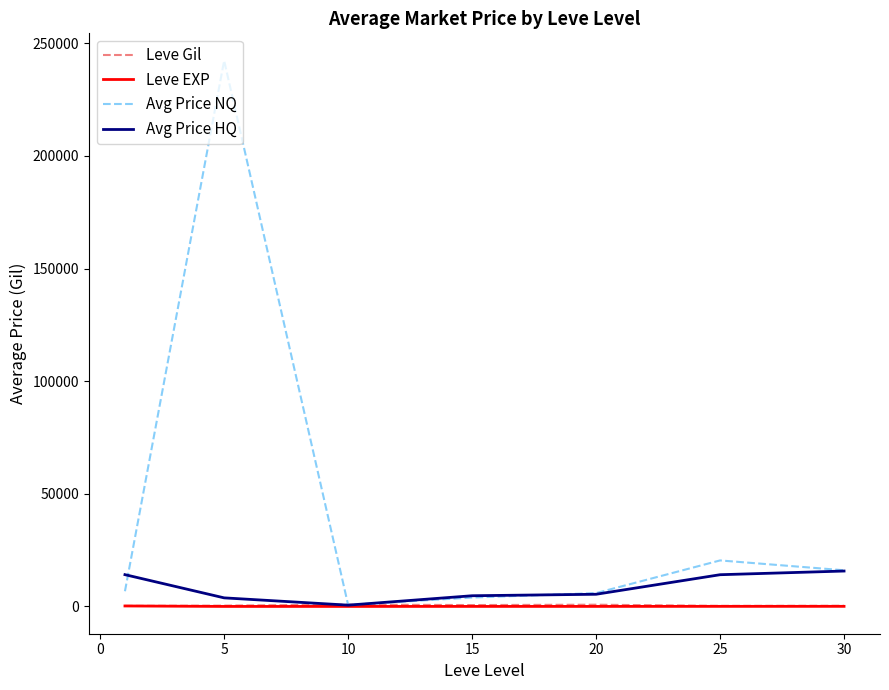

What is the highest value of the Avg Price HQ series?

15717.4